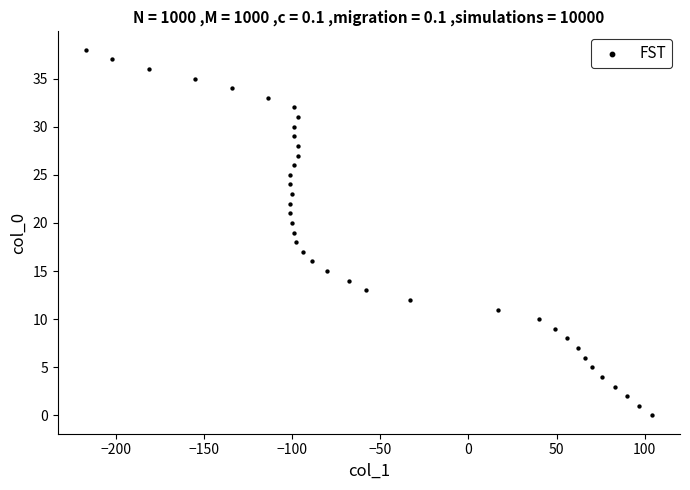

What is the range of Y values (max minus min)?

38